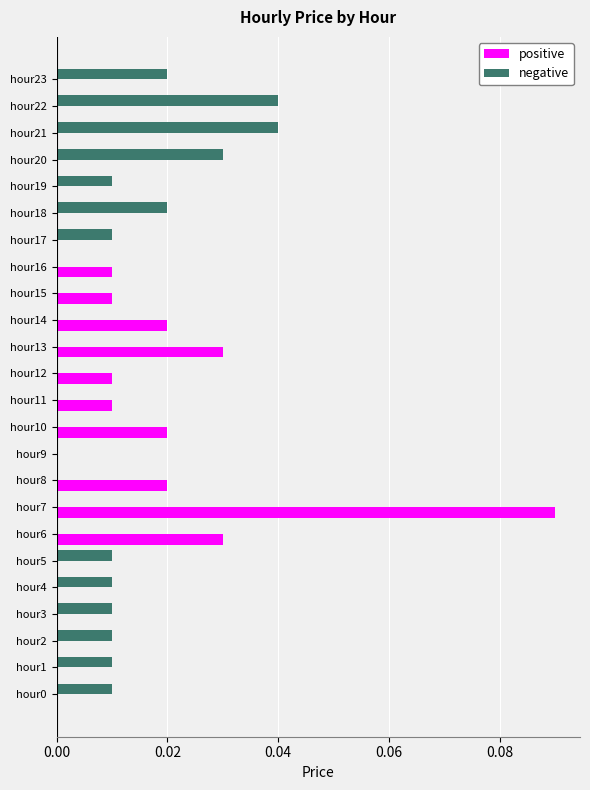

Between hour3 and hour18, which series saw the biggest shift?

negative